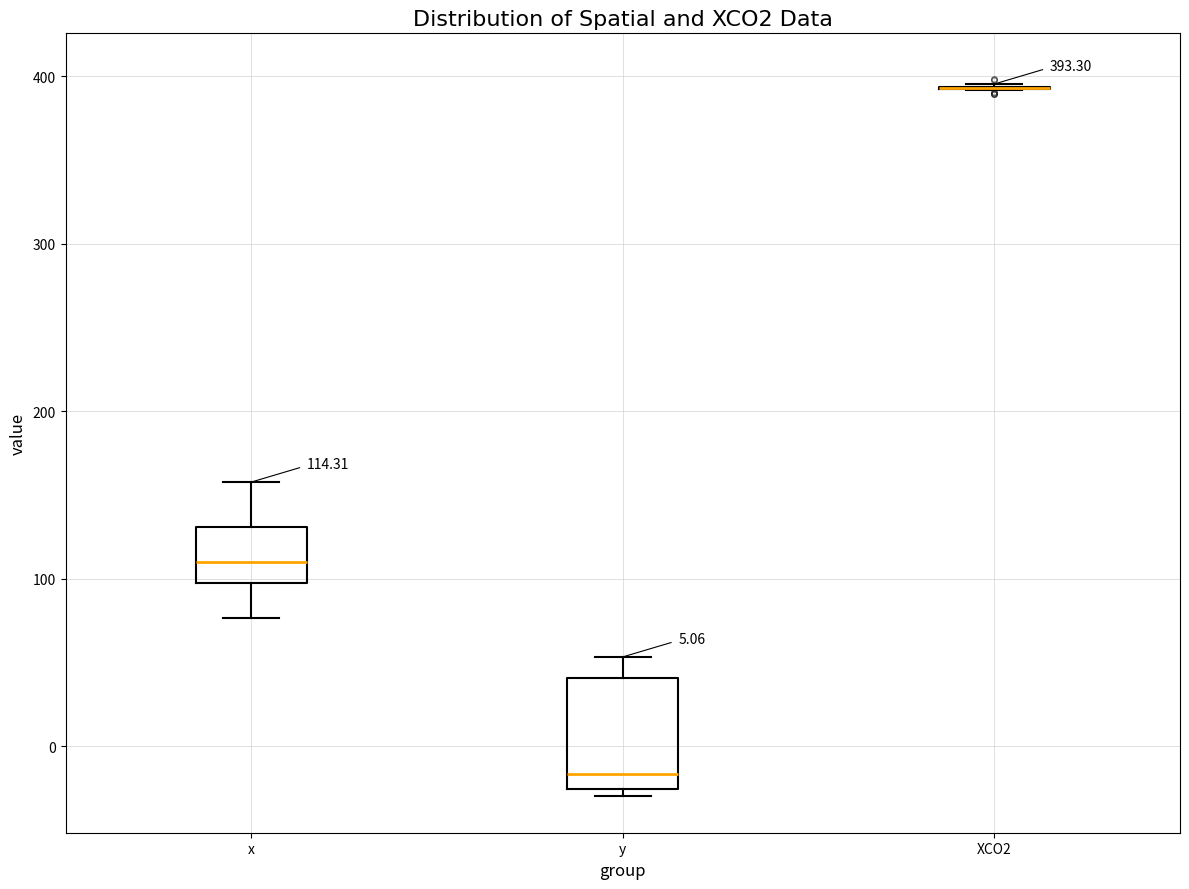

Comparing the boxes themselves (not the whiskers), which one is the tallest?

y